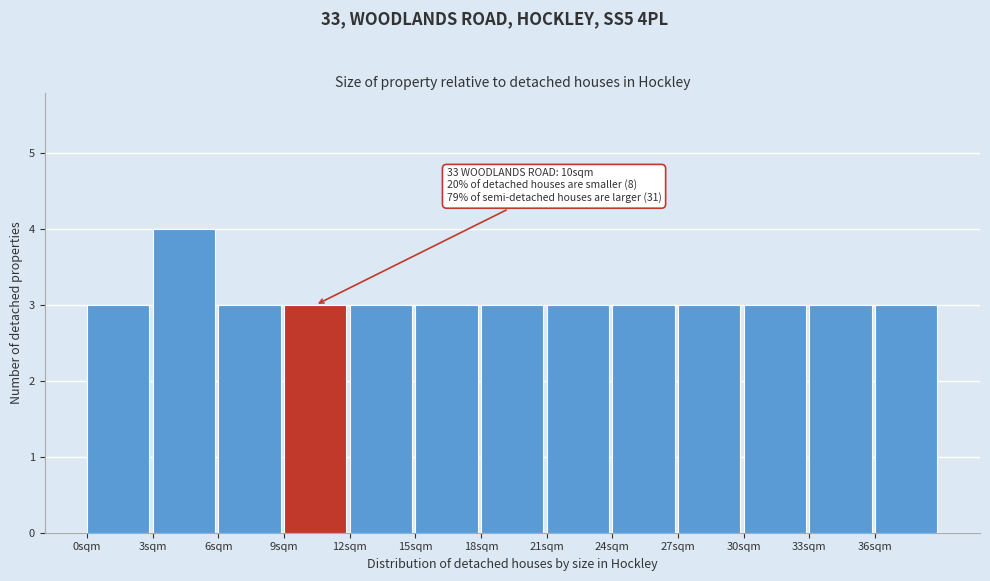

Which range on the x-axis has the tallest bar?

3 to 6